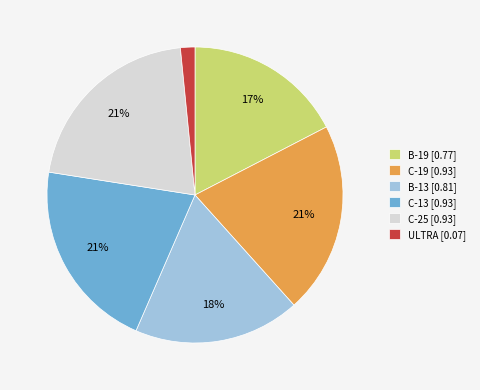

Is there any slice that represents more than half of the pie?

No